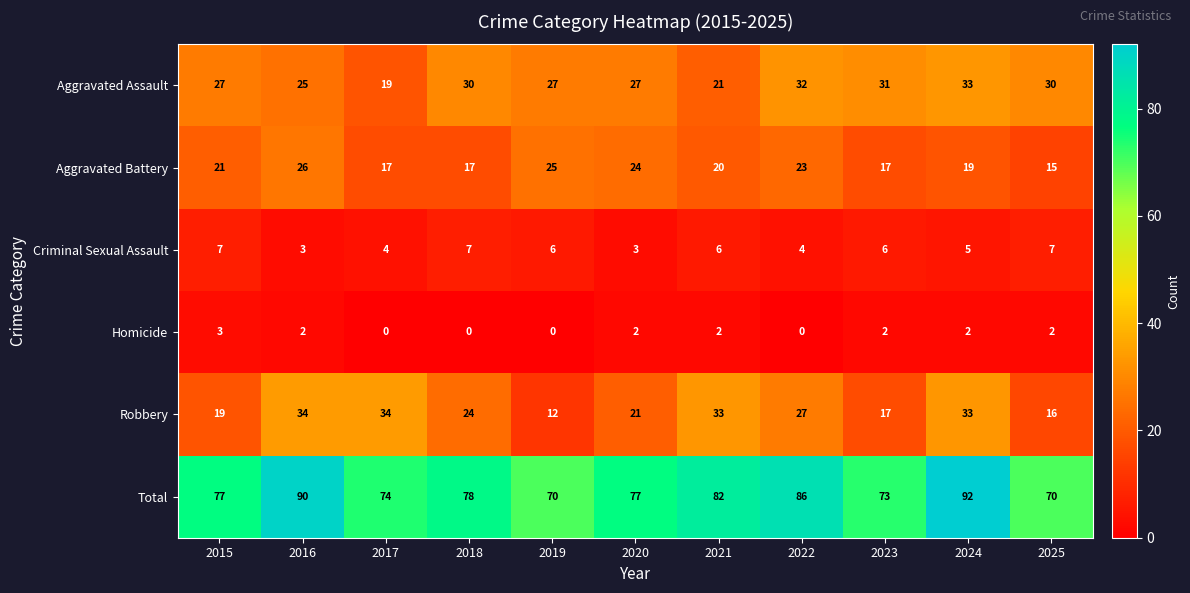

The value of Aggravated Battery at 2020 is 24. True or false?

True